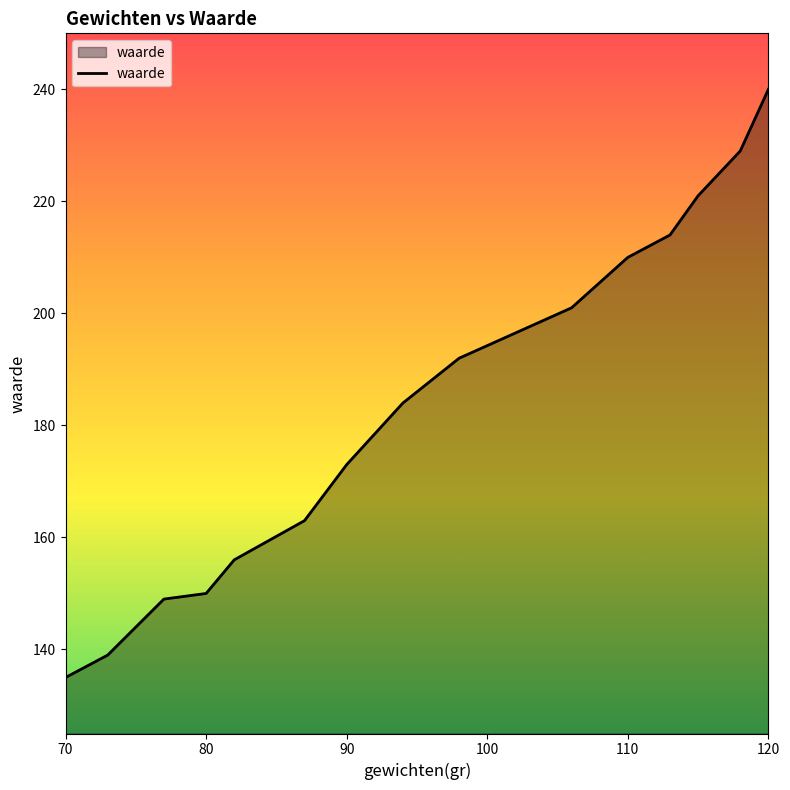

What is the maximum value shown in the chart?

240